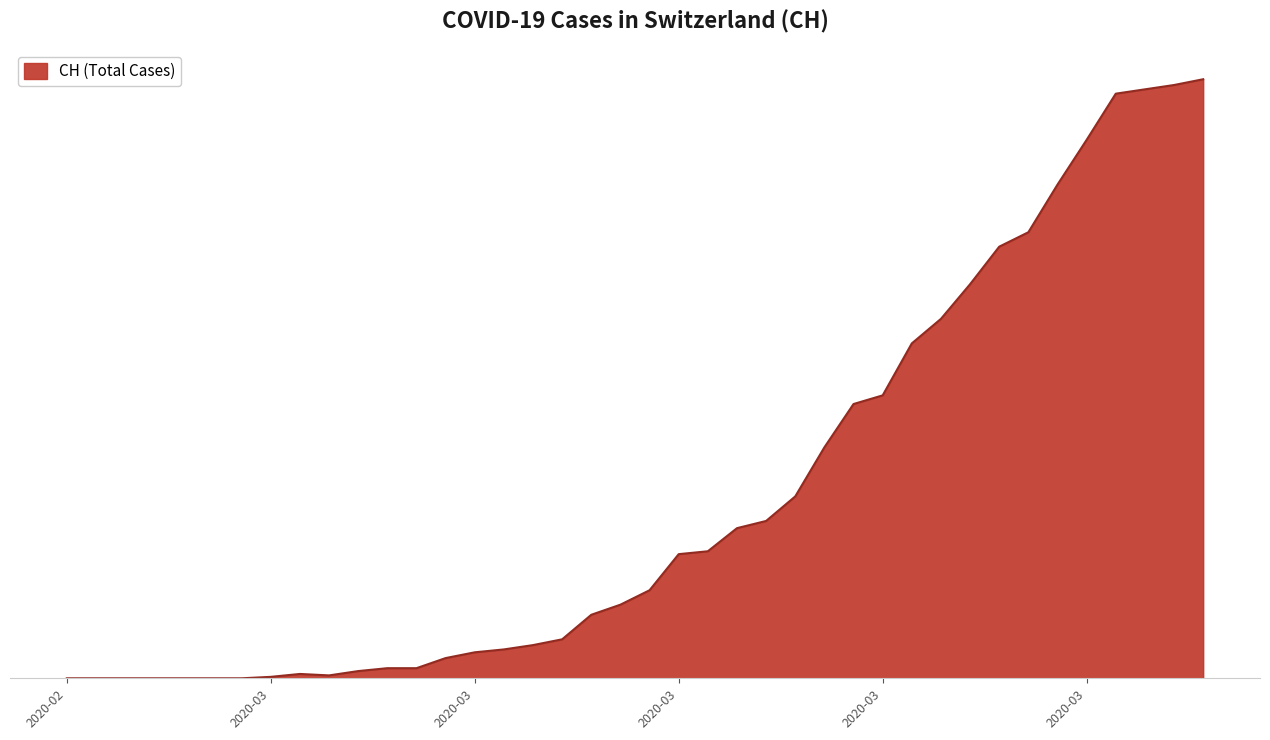

List the labels in order of value, largest first.

2020-04-04, 2020-04-03, 2020-04-02, 2020-04-01, 2020-03-31, 2020-03-30, 2020-03-29, 2020-03-28, 2020-03-27, 2020-03-26, 2020-03-25, 2020-03-24, 2020-03-23, 2020-03-22, 2020-03-21, 2020-03-20, 2020-03-19, 2020-03-18, 2020-03-17, 2020-03-16, 2020-03-15, 2020-03-14, 2020-03-13, 2020-03-12, 2020-03-11, 2020-03-10, 2020-03-09, 2020-03-07, 2020-03-08, 2020-03-06, 2020-03-04, 2020-03-05, 2020-03-03, 2020-02-25, 2020-02-26, 2020-02-27, 2020-02-28, 2020-02-29, 2020-03-01, 2020-03-02